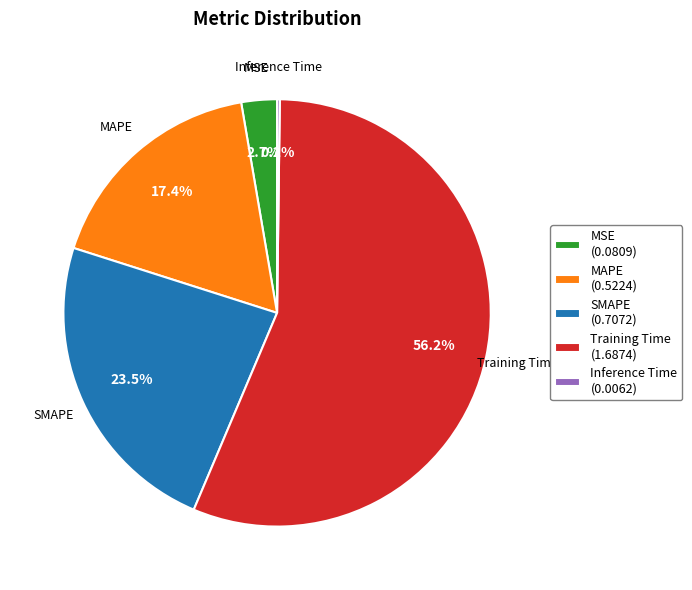

Does SMAPE represent more than half of the total?

No